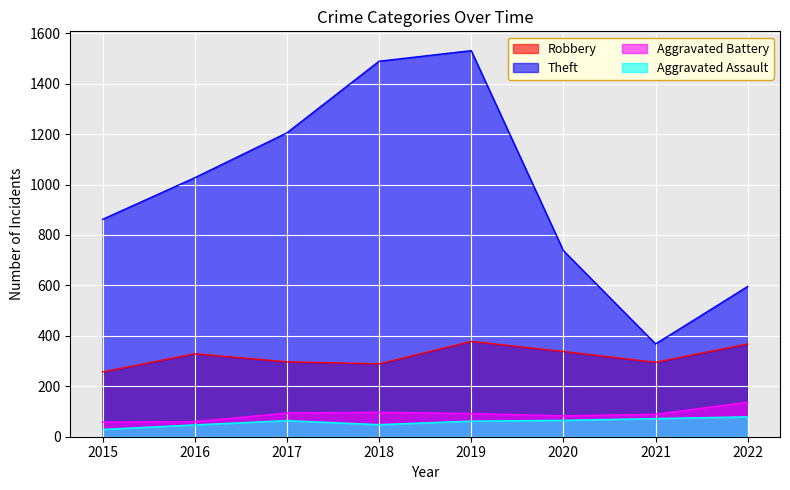

True or false: Aggravated Battery and Robbery cross at least once.

False